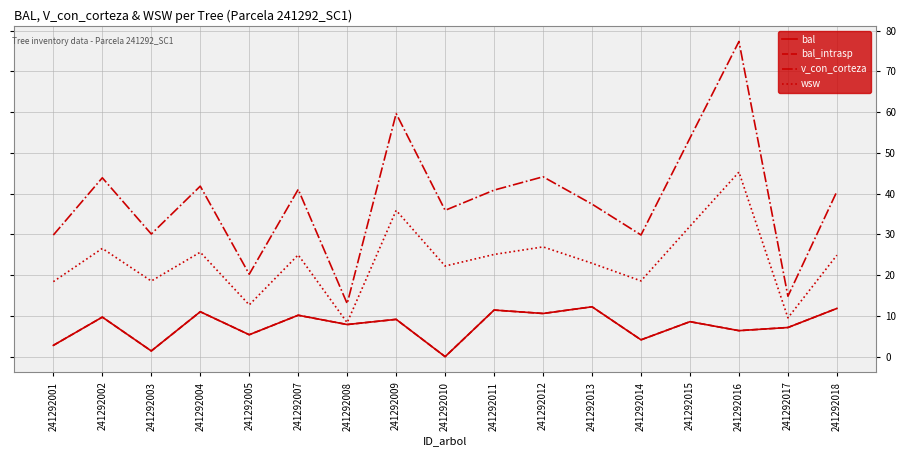

True or false: bal and wsw intersect in this chart.

False